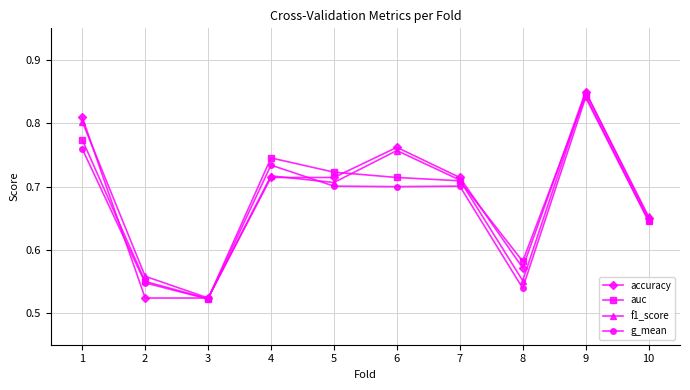

The auc series shows 0.4 at 4. True or false?

False